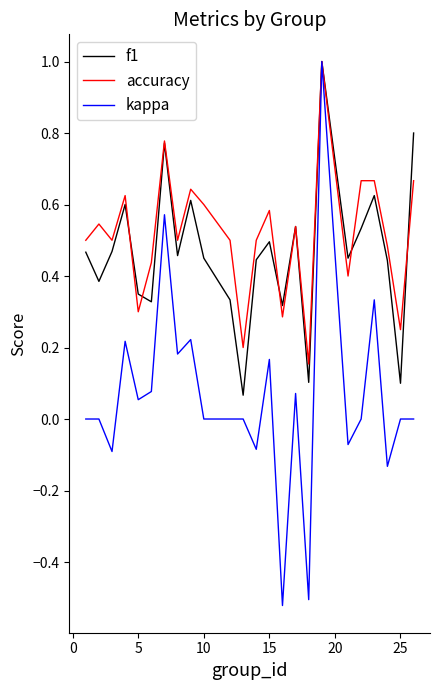

Which series has the widest spread of values?

kappa